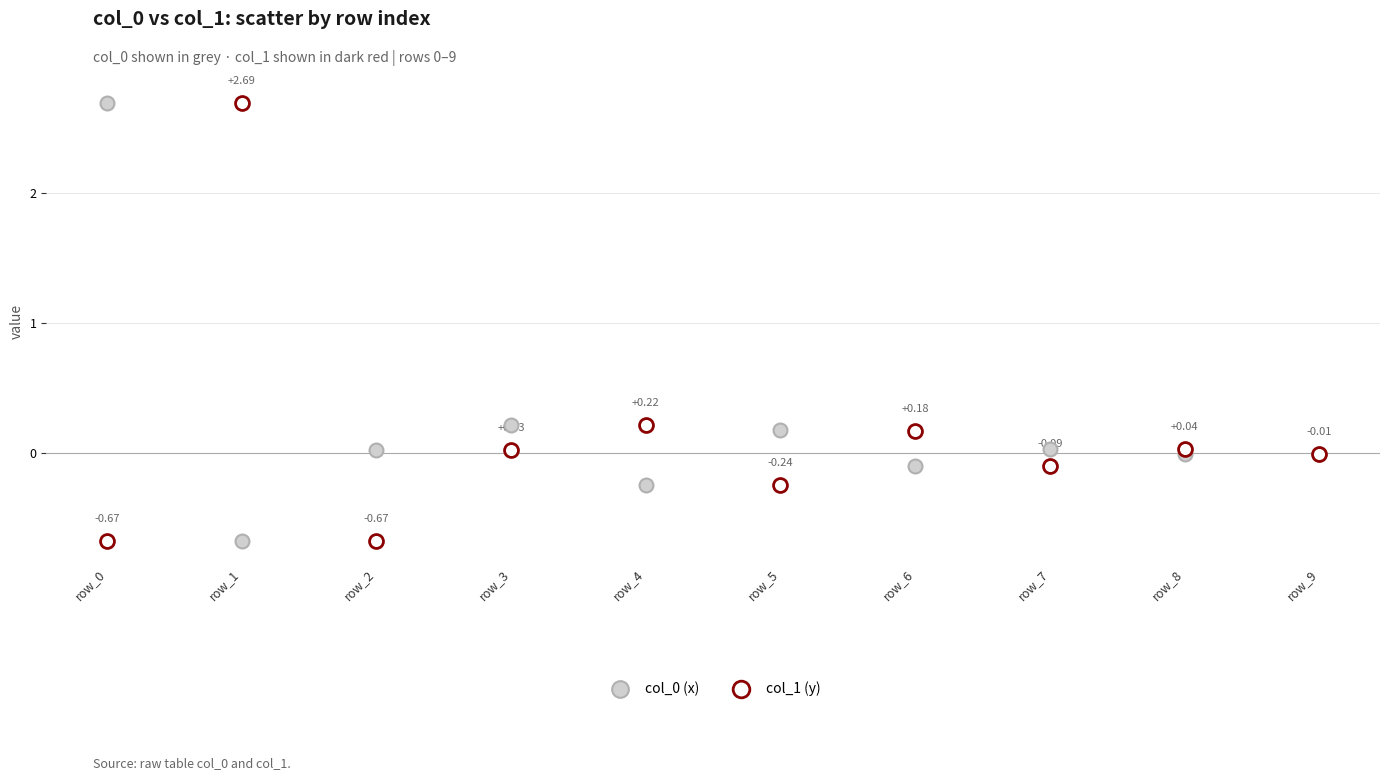

Which series contains the lowest Y value?

col_1 (y)